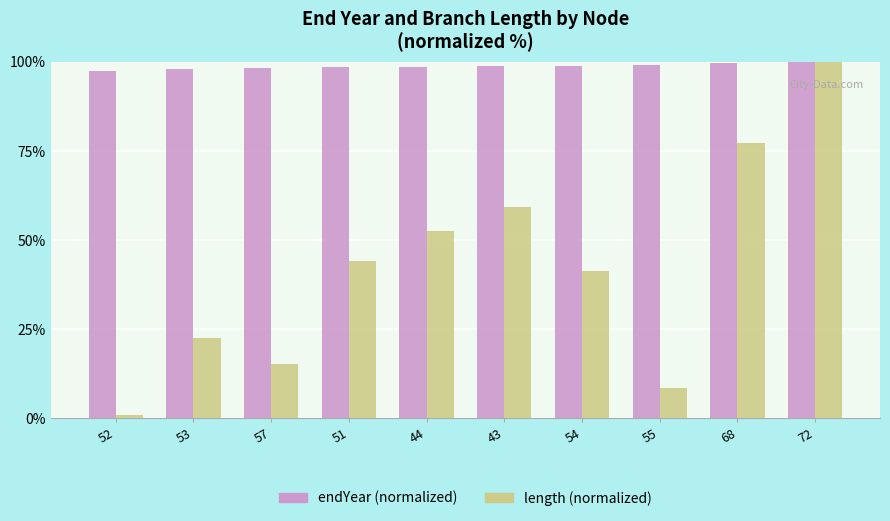

How many categories are shown in the chart?

10